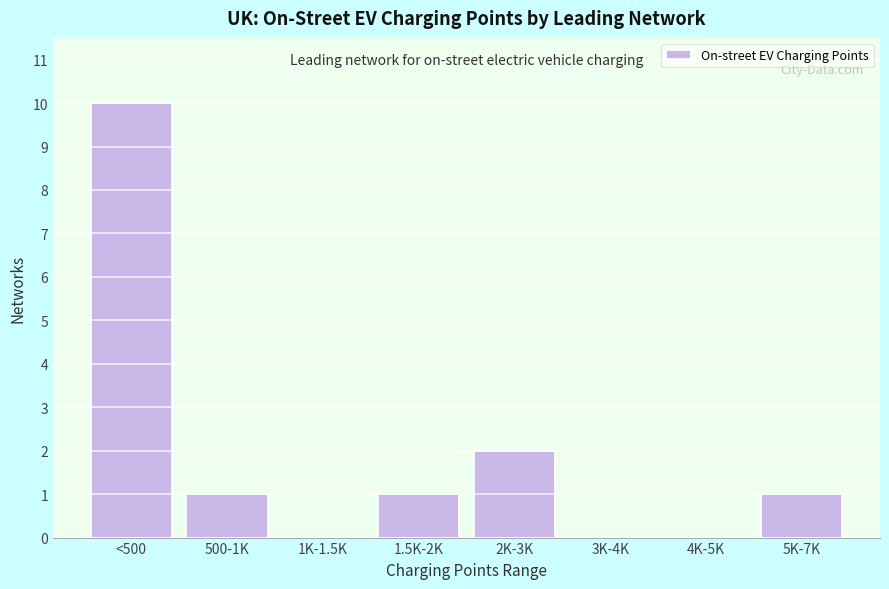

Reading left to right, what are all the values shown in this chart?

<500=10	500-1K=1	1K-1.5K=0	1.5K-2K=1	2K-3K=2	3K-4K=0	4K-5K=0	5K-7K=1